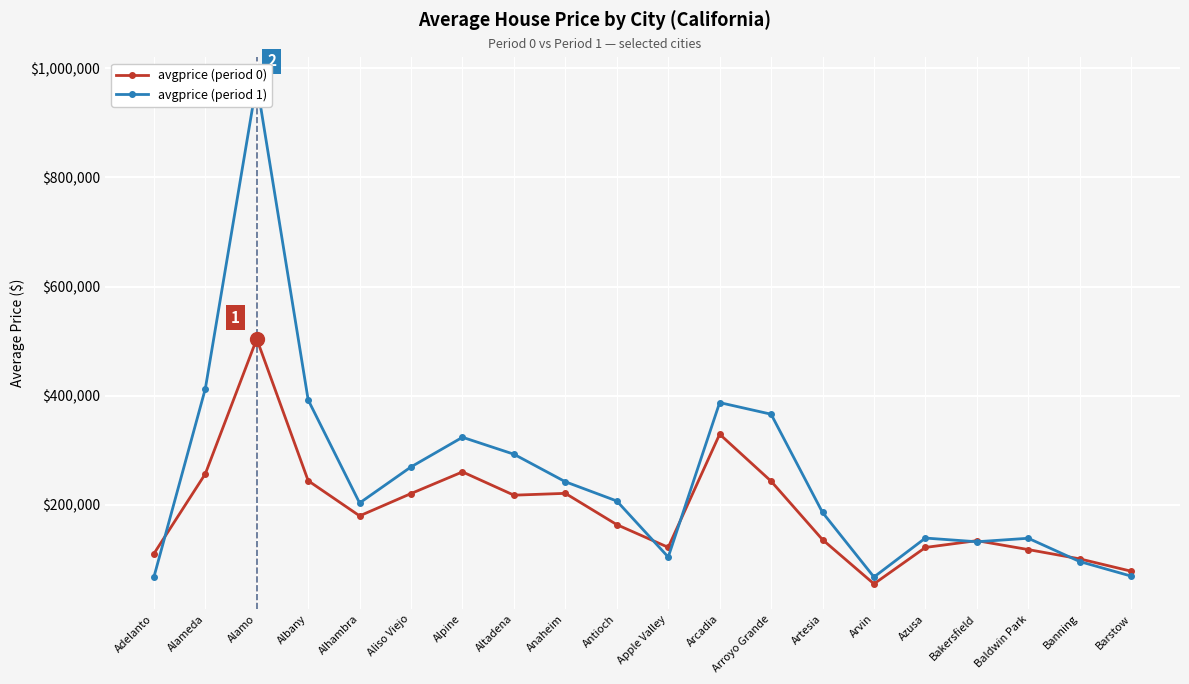

How many values in the avgprice (period 1) series exceed 207109?

9